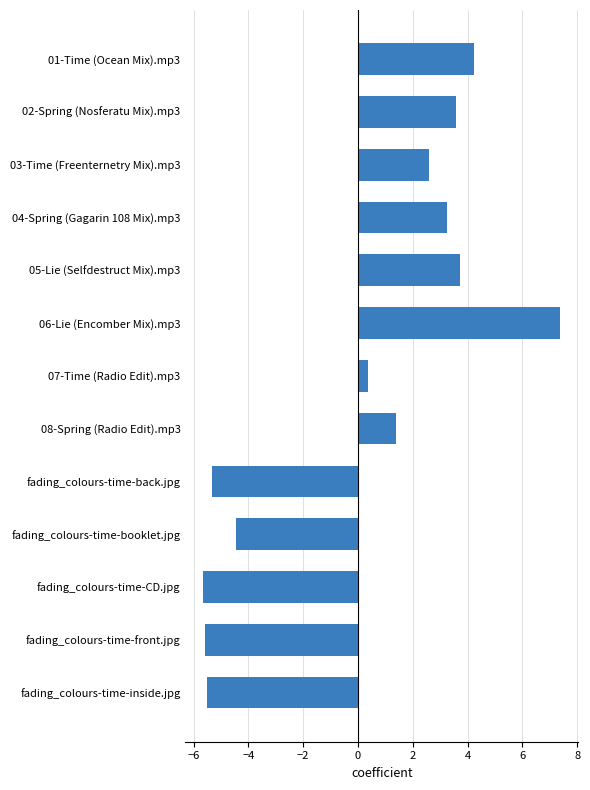

What is the maximum value shown in the chart?

7.4